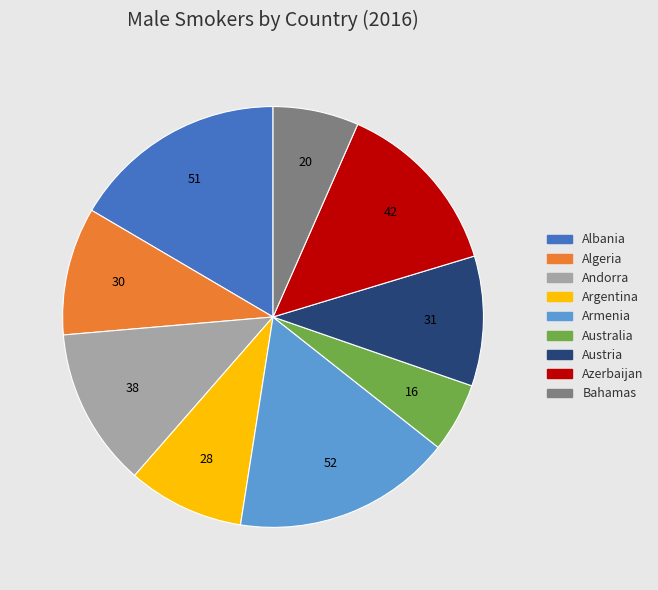

Combined, do Armenia and Azerbaijan account for over 50%?

No